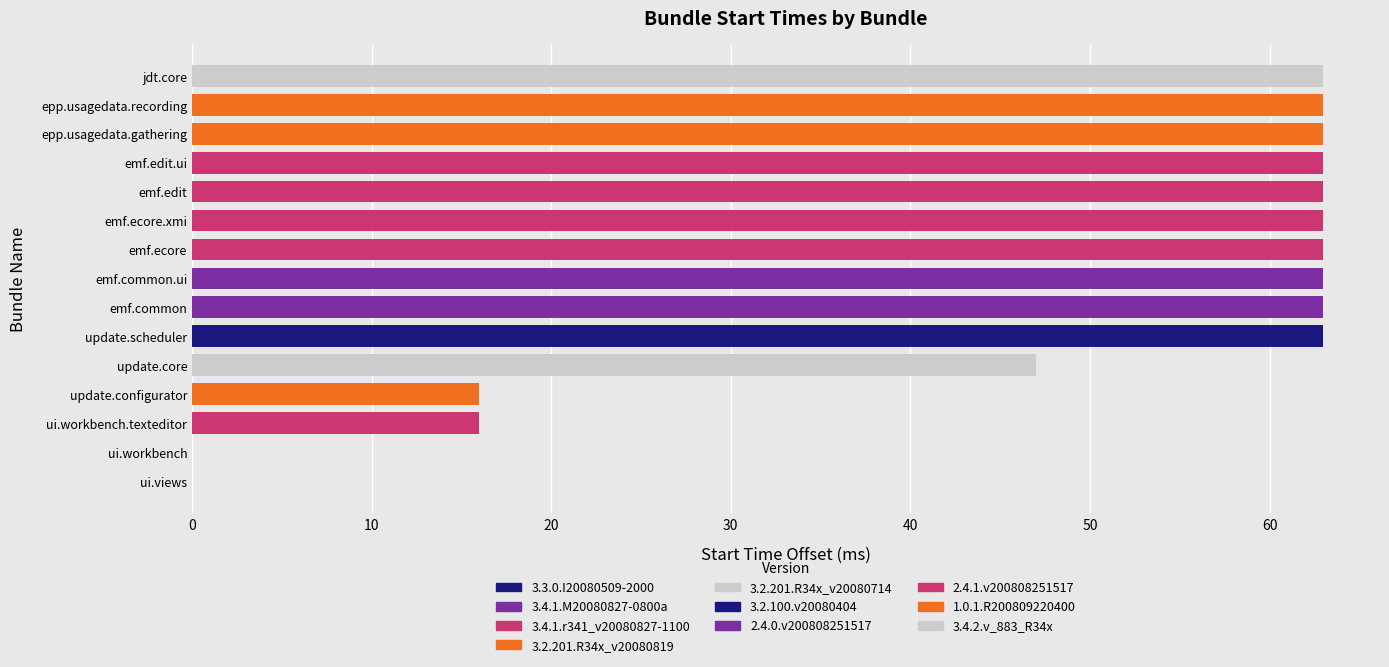

True or false: the data shows 63 at jdt.core.

True